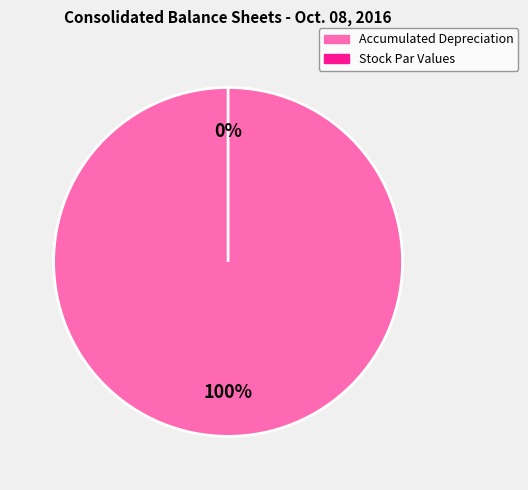

Is Accumulated Depreciation the majority of the pie?

Yes